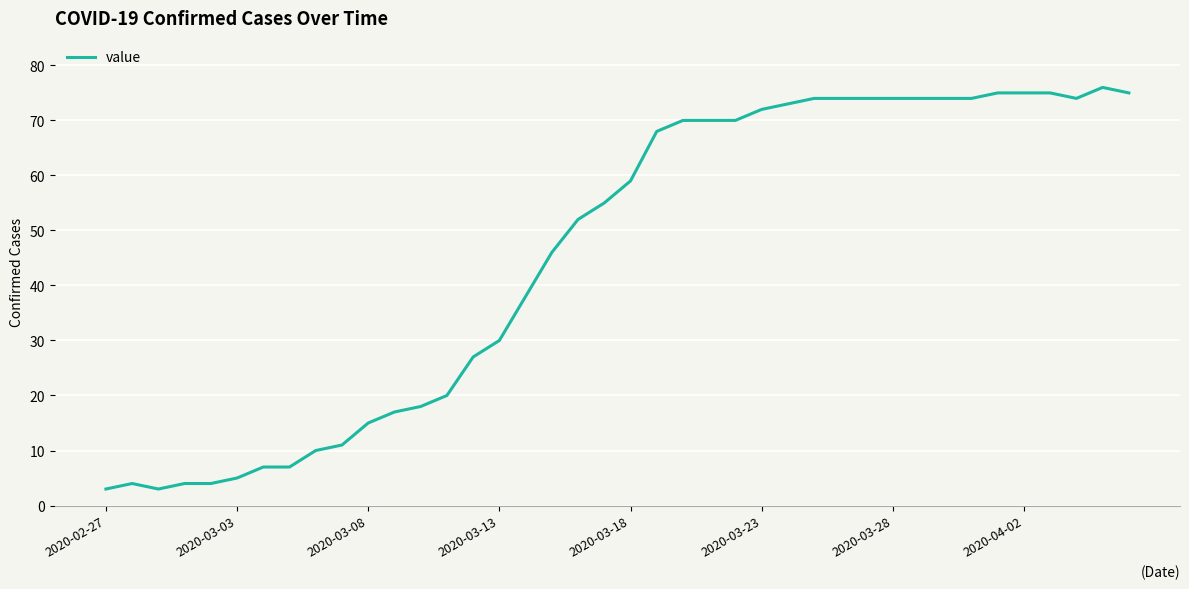

How many lines are shown in the chart?

1